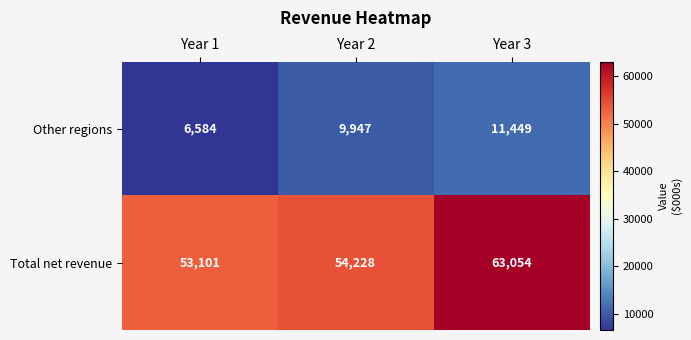

What is the minimum value shown in the chart?

6584